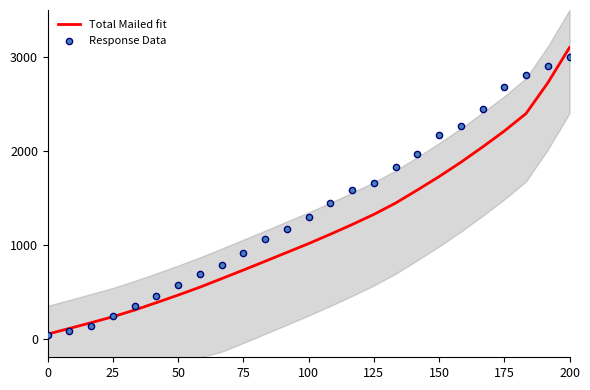

What is the highest value of the Total Mailed fit series?

3100.0